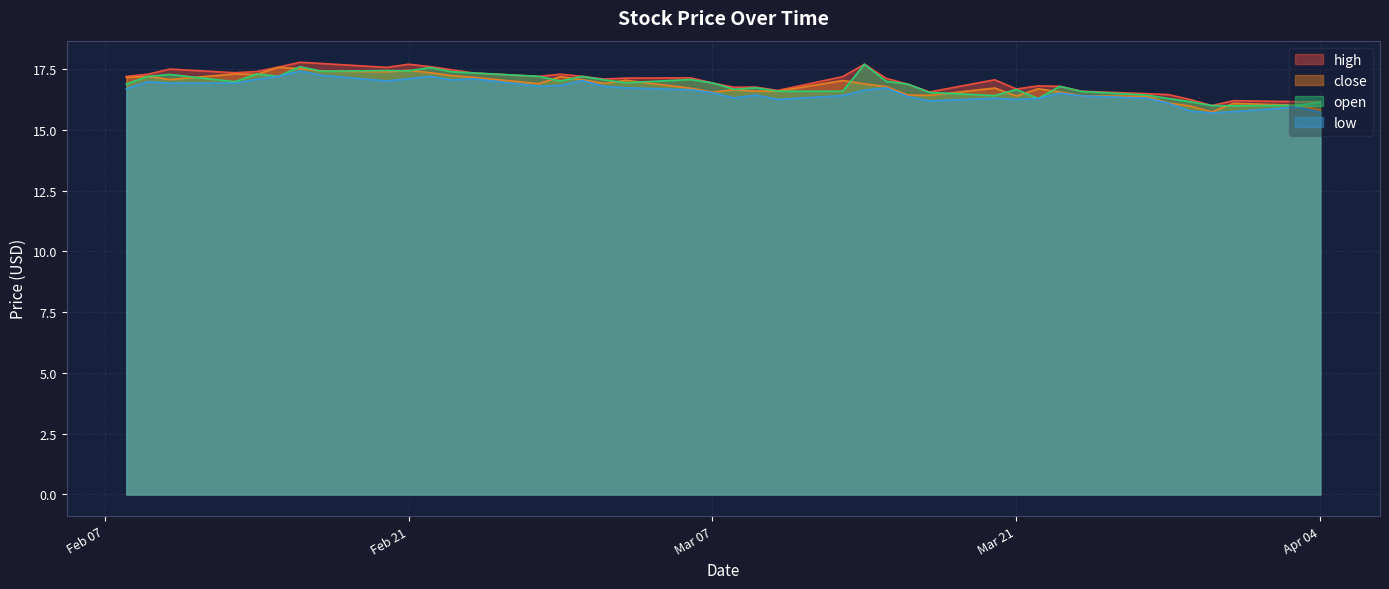

List the labels in order of close value, largest first.

2023-02-15, 2023-02-16, 2023-02-21, 2023-02-17, 2023-02-20, 2023-02-22, 2023-02-13, 2023-02-14, 2023-02-23, 2023-02-09, 2023-02-28, 2023-02-24, 2023-02-08, 2023-02-10, 2023-03-01, 2023-03-03, 2023-03-13, 2023-03-02, 2023-02-27, 2023-03-14, 2023-03-15, 2023-03-20, 2023-03-06, 2023-03-22, 2023-03-08, 2023-03-10, 2023-03-09, 2023-03-23, 2023-03-07, 2023-03-16, 2023-03-17, 2023-03-24, 2023-03-21, 2023-03-27, 2023-03-28, 2023-03-31, 2023-04-03, 2023-03-29, 2023-04-04, 2023-03-30